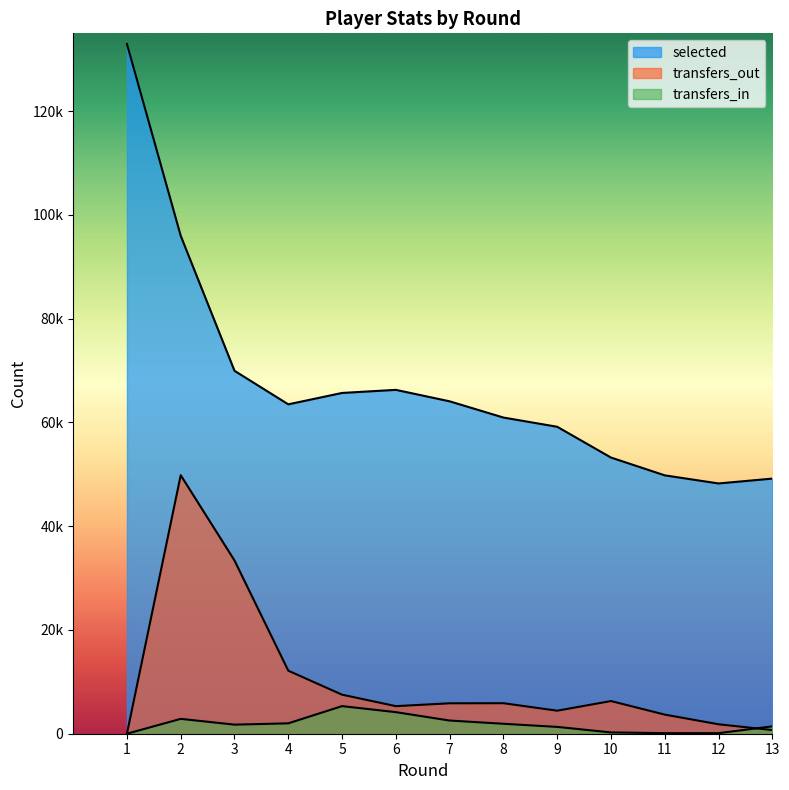

Does the chart display data point markers on the line(s)?

No